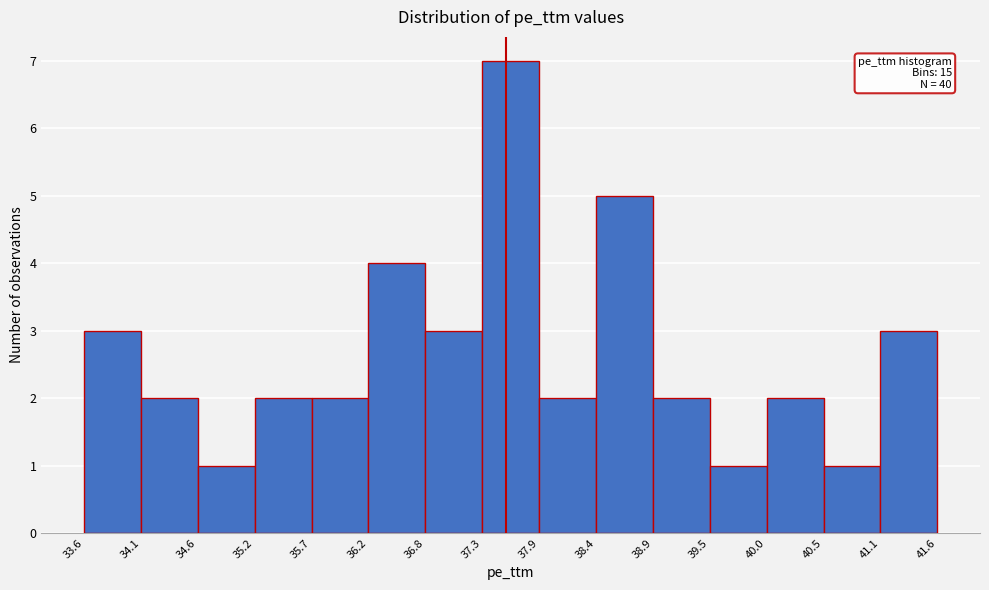

Over which range of the x-axis is the bar tallest?

37.3 to 37.9